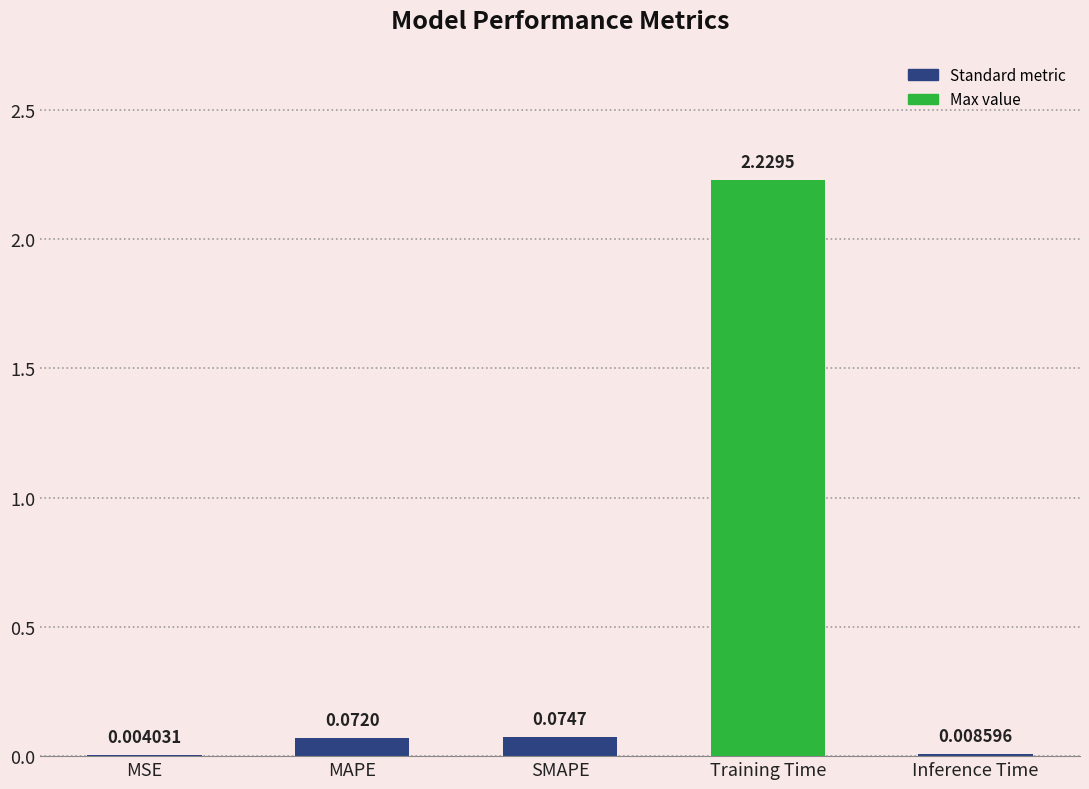

Which has a higher value, MSE or Training Time?

Training Time